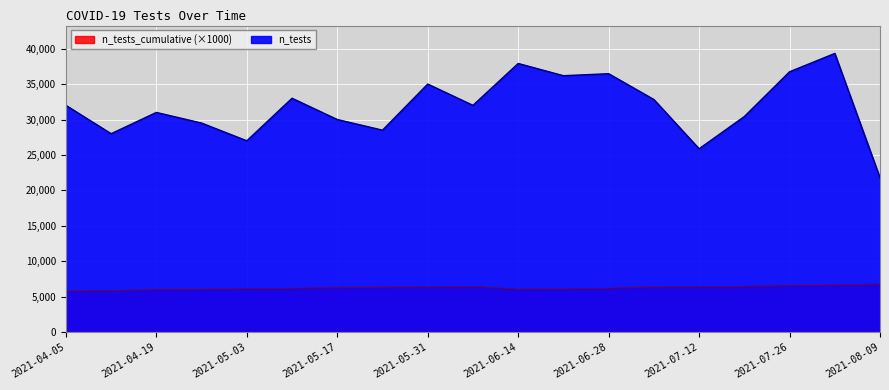

Is it true that n_tests equals 37904.0 at 2021-06-14?

True